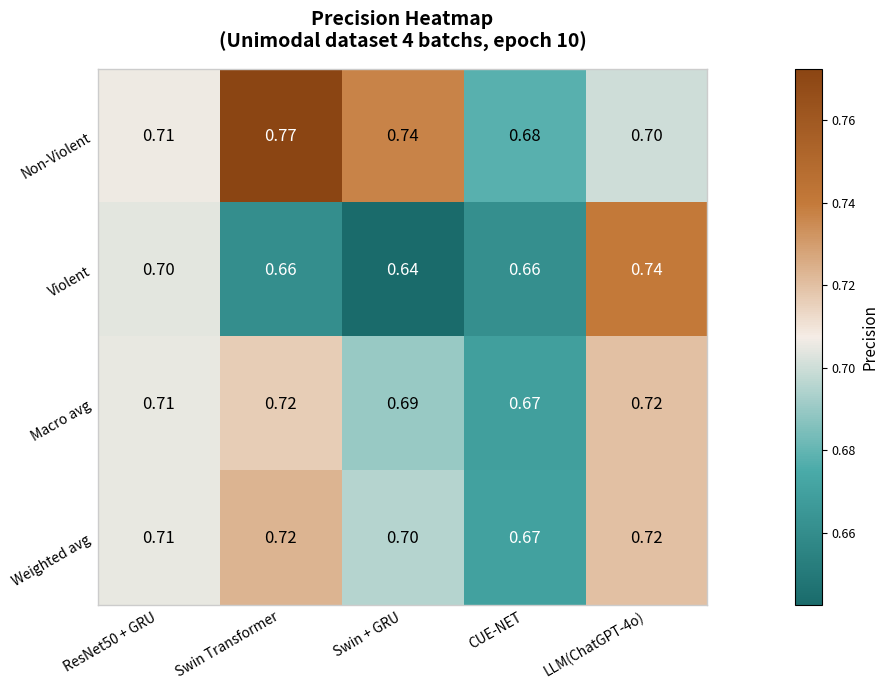

Which category has the lowest value across all series?

Swin + GRU